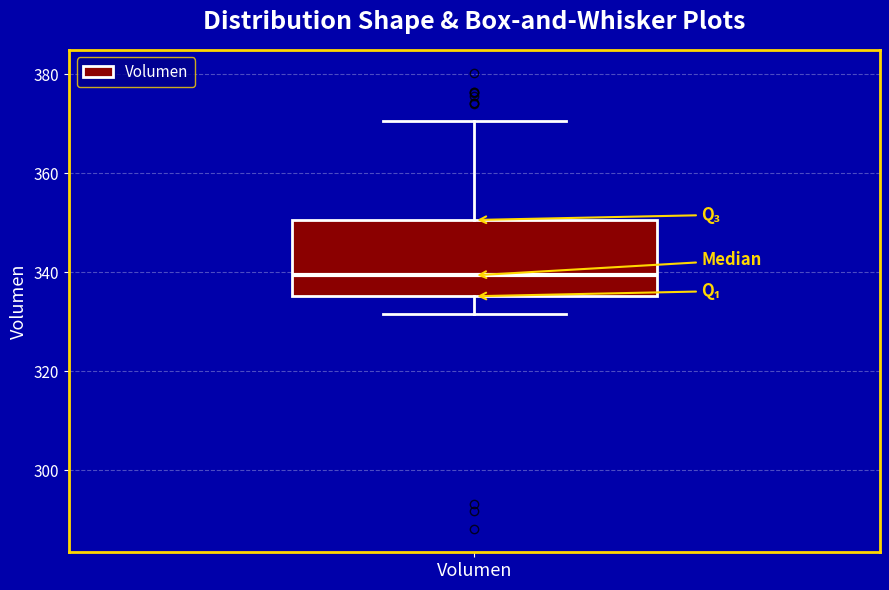

Transcribe this box plot: give where the median line is, the range the box spans, and where the two whiskers end, as read against the y-axis. The values are not printed on the chart, so give them approximately, as read against the axis.

median 340, box 336 to 350, whiskers 332 to 370